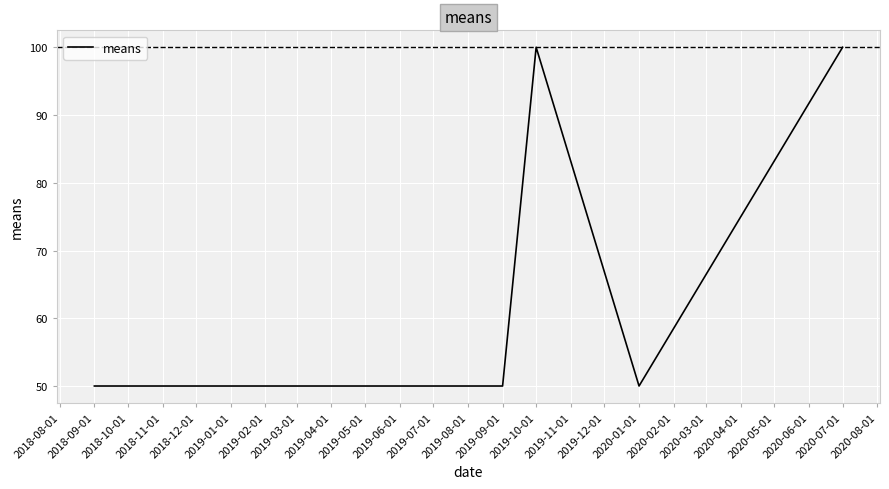

The value at 2020-01-01 is 23. True or false?

False